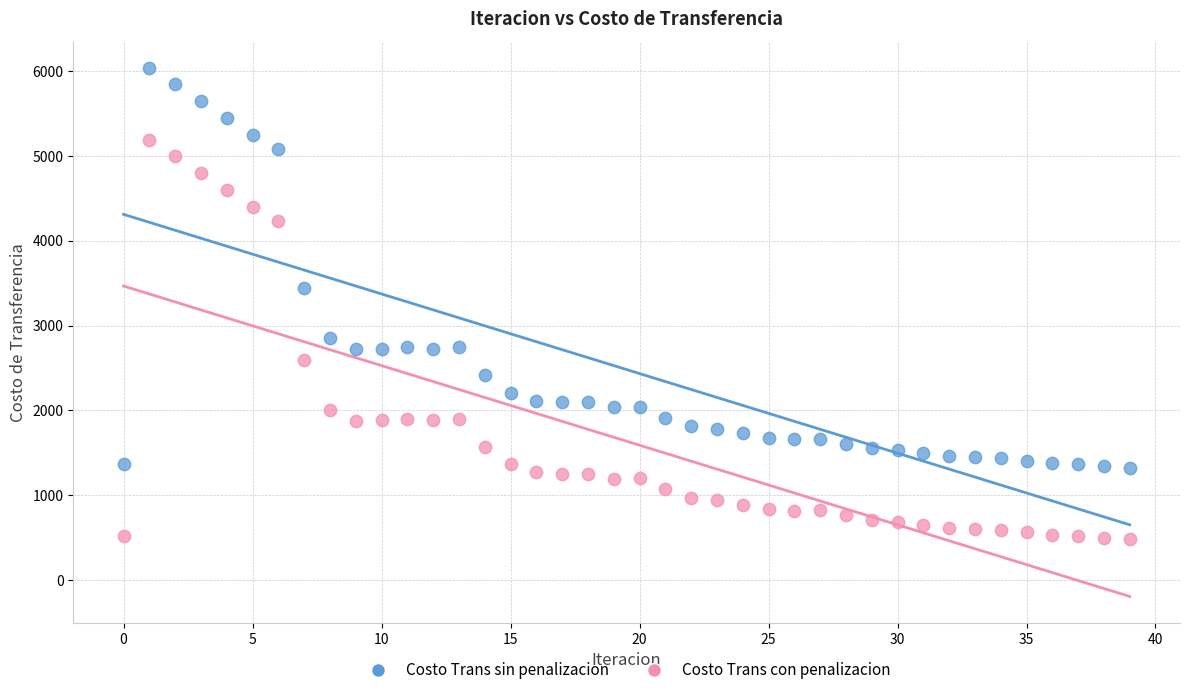

What are all the series names shown in the legend?

Costo Trans sin penalizacion, Costo Trans con penalizacion